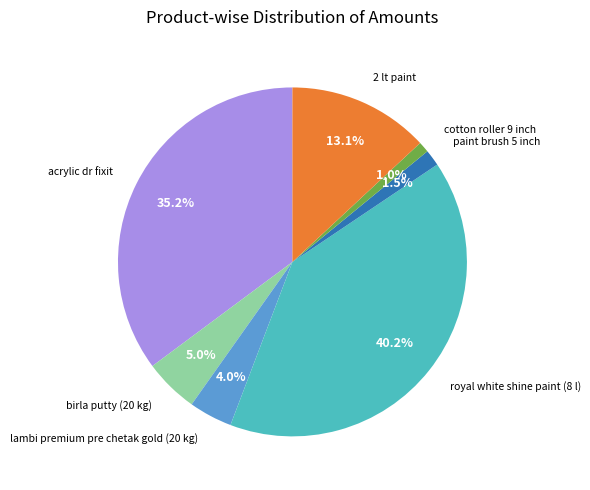

Is there a majority slice in this chart?

No